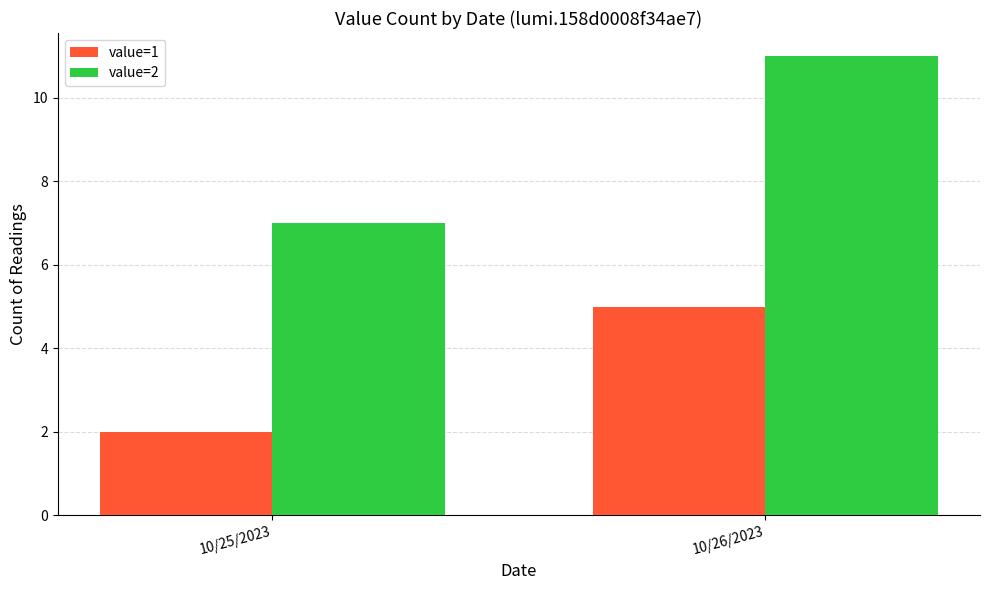

What are all the series names shown in the legend?

value=1, value=2